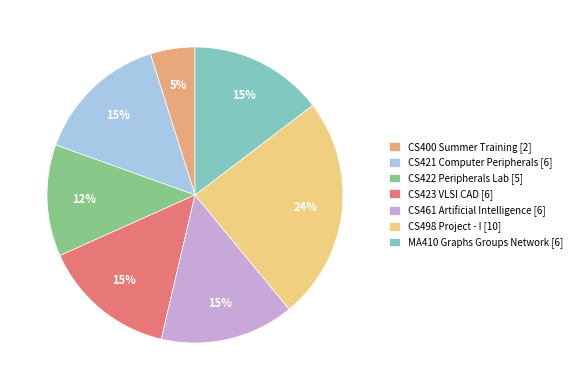

To the nearest percent, what is the combined percentage of CS422 Peripherals Lab and CS400 Summer Training?

17%